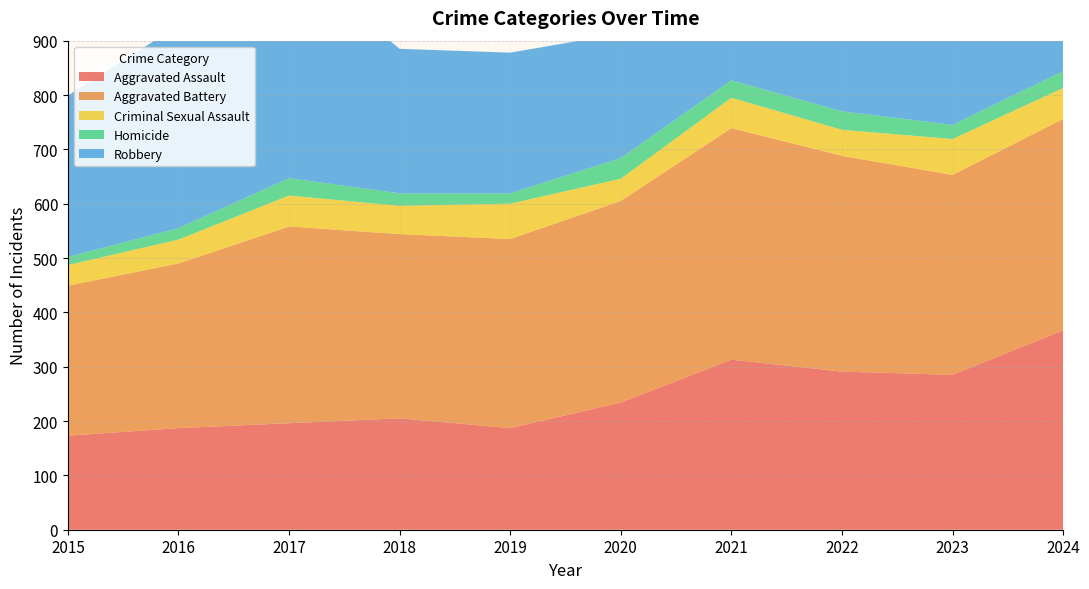

Reading left to right, extract all data points from this chart.

Aggravated Assault: 2015=173	2016=187	2017=196	2018=205	2019=187	2020=234	2021=313	2022=291	2023=285	2024=367
Aggravated Battery: 2015=276	2016=303	2017=362	2018=339	2019=348	2020=371	2021=426	2022=397	2023=368	2024=389
Criminal Sexual Assault: 2015=38	2016=44	2017=57	2018=52	2019=65	2020=41	2021=56	2022=48	2023=66	2024=57
Homicide: 2015=15	2016=21	2017=32	2018=23	2019=19	2020=38	2021=32	2022=34	2023=26	2024=31
Robbery: 2015=297	2016=373	2017=406	2018=266	2019=259	2020=229	2021=243	2022=260	2023=304	2024=275